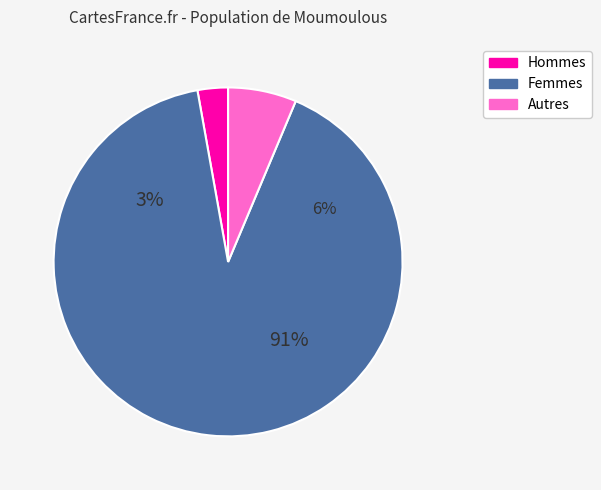

Does any single category account for the majority?

Yes